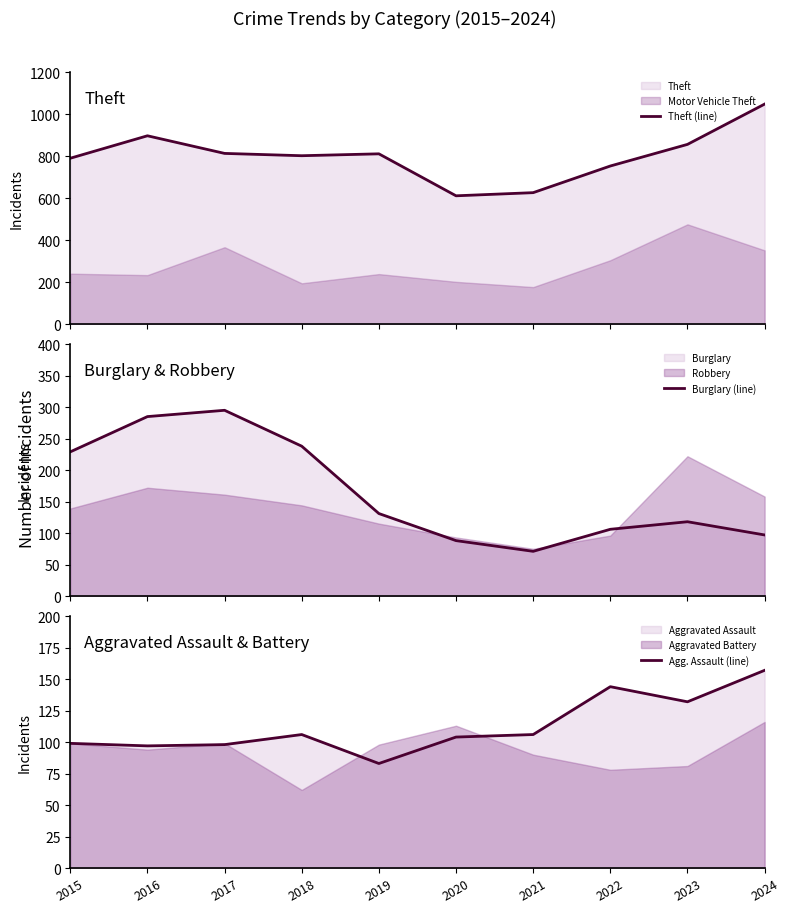

How many values in the Theft (line) series exceed 811?

4